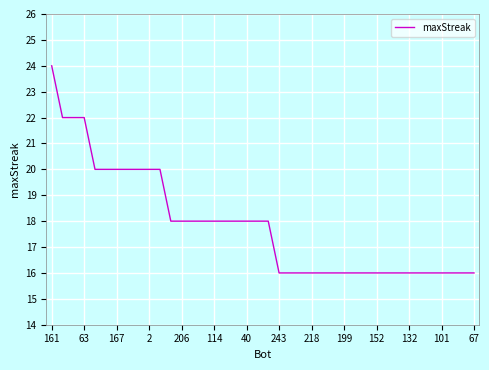

What is the greatest value displayed?

24